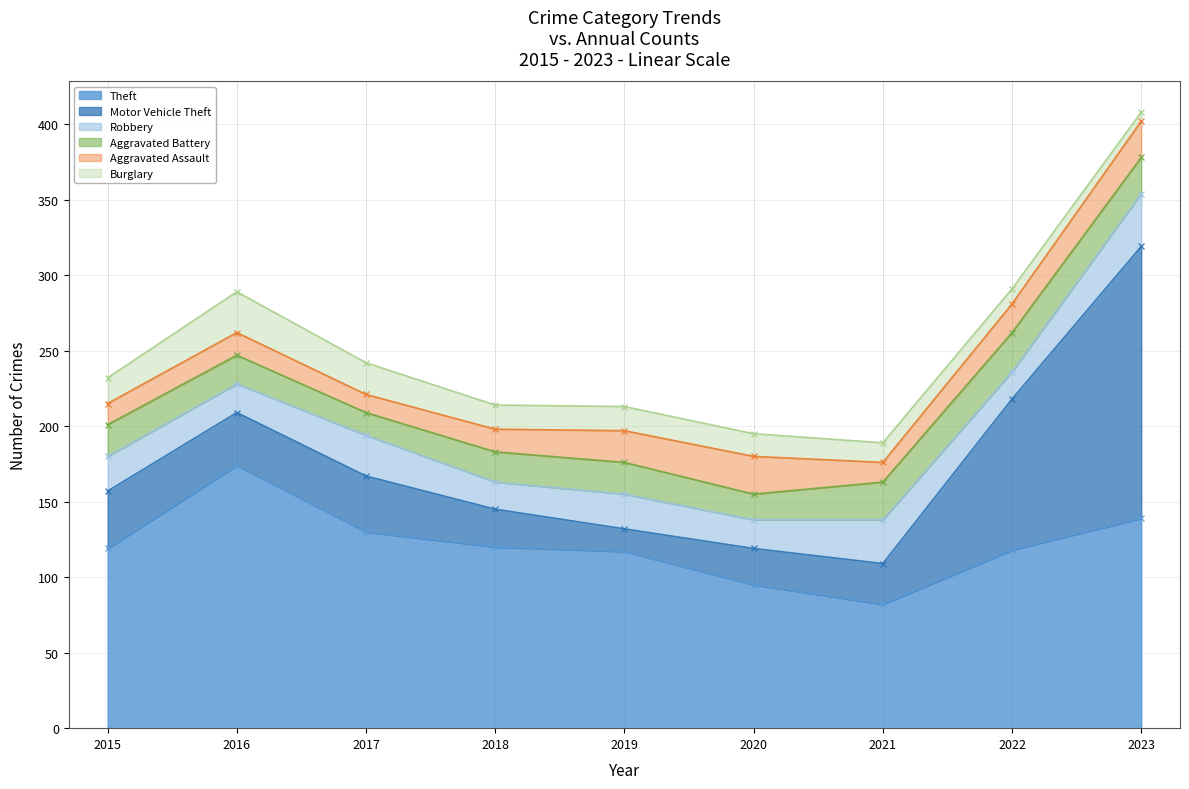

At which label does Theft - line first exceed 119?

2016